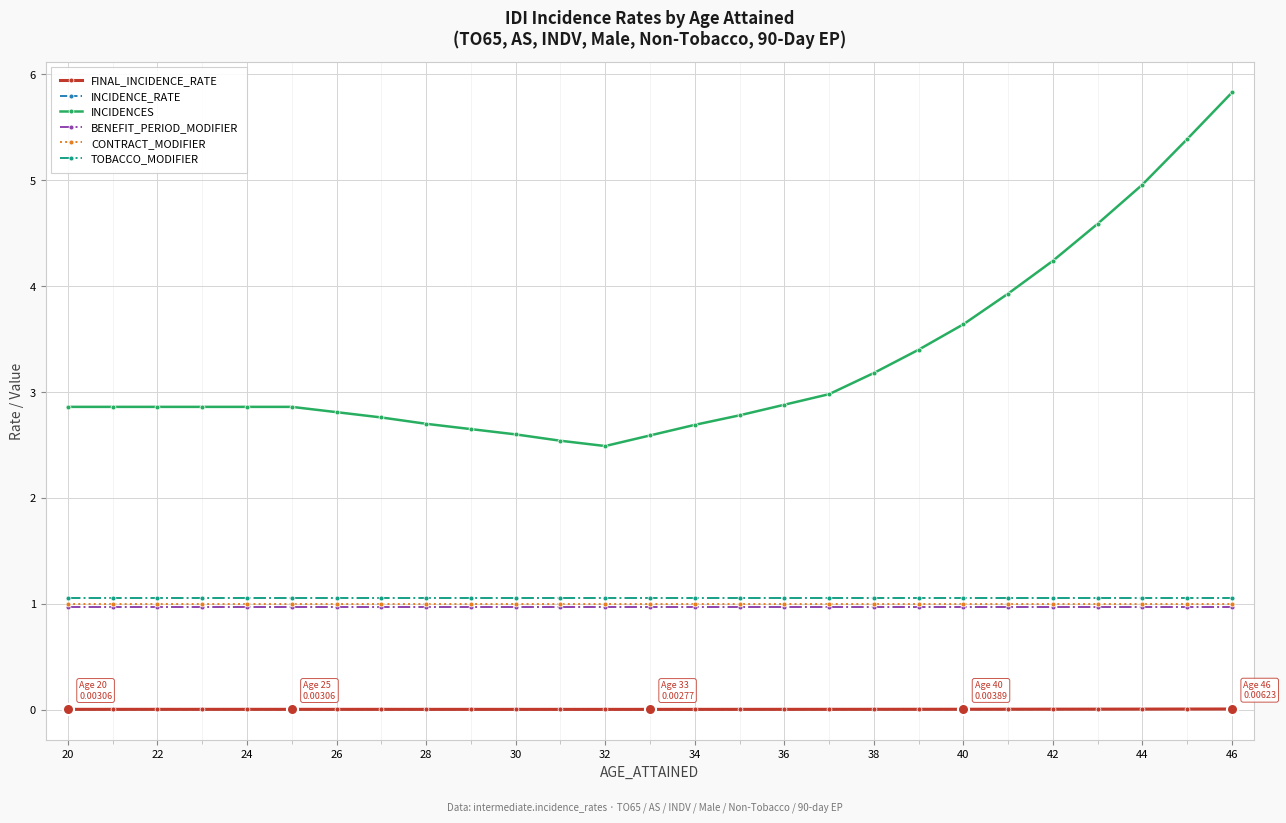

Reading right to left, extract all data points from this chart.

FINAL_INCIDENCE_RATE: 0.0	0.0	0.0	0.0	0.0	0.0	0.0	0.0	0.0	0.0	0.0	0.0	0.0	0.0	0.0	0.0	0.0	0.0	0.0	0.0	0.0	0.0	0.0	0.0	0.0	0.0	0.0
INCIDENCE_RATE: 0.0	0.0	0.0	0.0	0.0	0.0	0.0	0.0	0.0	0.0	0.0	0.0	0.0	0.0	0.0	0.0	0.0	0.0	0.0	0.0	0.0	0.0	0.0	0.0	0.0	0.0	0.0
INCIDENCES: 5.8	5.4	5.0	4.6	4.2	3.9	3.6	3.4	3.2	3.0	2.9	2.8	2.7	2.6	2.5	2.5	2.6	2.6	2.7	2.8	2.8	2.9	2.9	2.9	2.9	2.9	2.9
BENEFIT_PERIOD_MODIFIER: 1.0	1.0	1.0	1.0	1.0	1.0	1.0	1.0	1.0	1.0	1.0	1.0	1.0	1.0	1.0	1.0	1.0	1.0	1.0	1.0	1.0	1.0	1.0	1.0	1.0	1.0	1.0
CONTRACT_MODIFIER: 1.0	1.0	1.0	1.0	1.0	1.0	1.0	1.0	1.0	1.0	1.0	1.0	1.0	1.0	1.0	1.0	1.0	1.0	1.0	1.0	1.0	1.0	1.0	1.0	1.0	1.0	1.0
TOBACCO_MODIFIER: 1.1	1.1	1.1	1.1	1.1	1.1	1.1	1.1	1.1	1.1	1.1	1.1	1.1	1.1	1.1	1.1	1.1	1.1	1.1	1.1	1.1	1.1	1.1	1.1	1.1	1.1	1.1